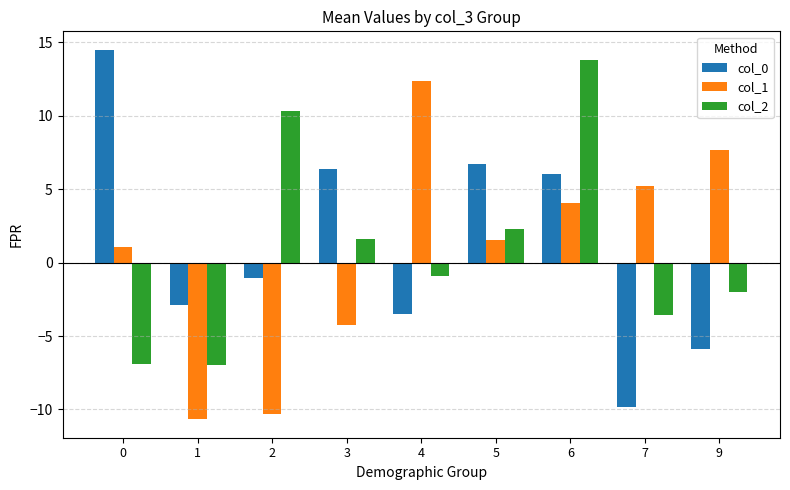

At which category is the sum across all series the highest?

6